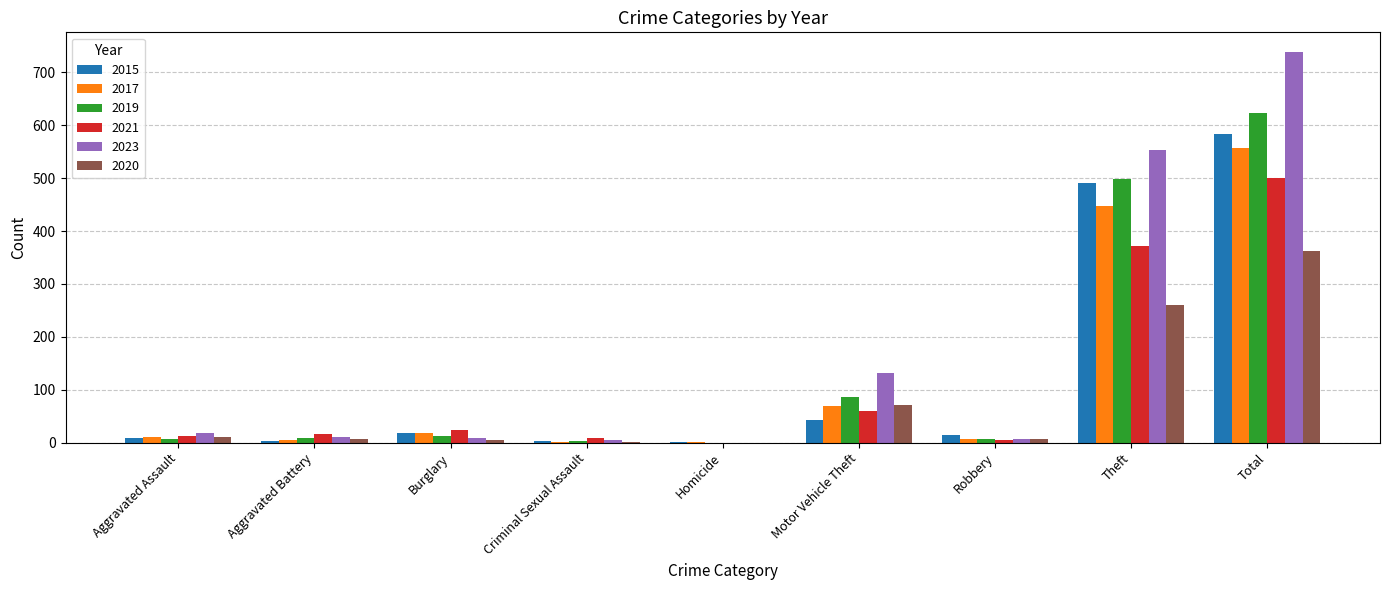

The 2023 series shows 186 at Motor Vehicle Theft. True or false?

False